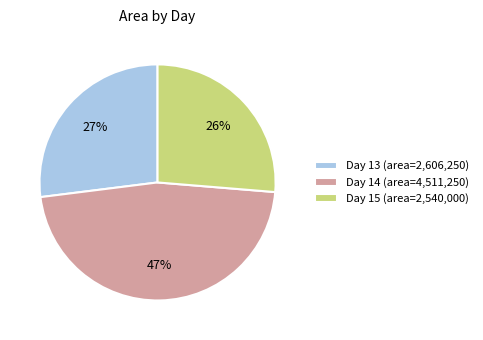

Which slice is the smallest?

Day 15 (area=2,540,000)